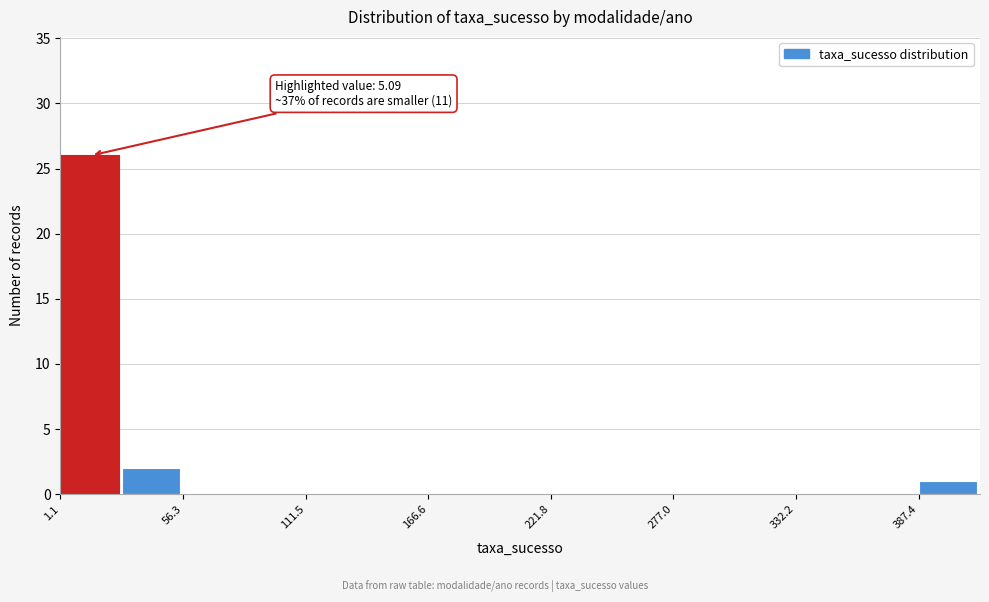

Around what value on the x-axis is the tallest bar? Give the approximate position of its centre, as read against the axis.

10